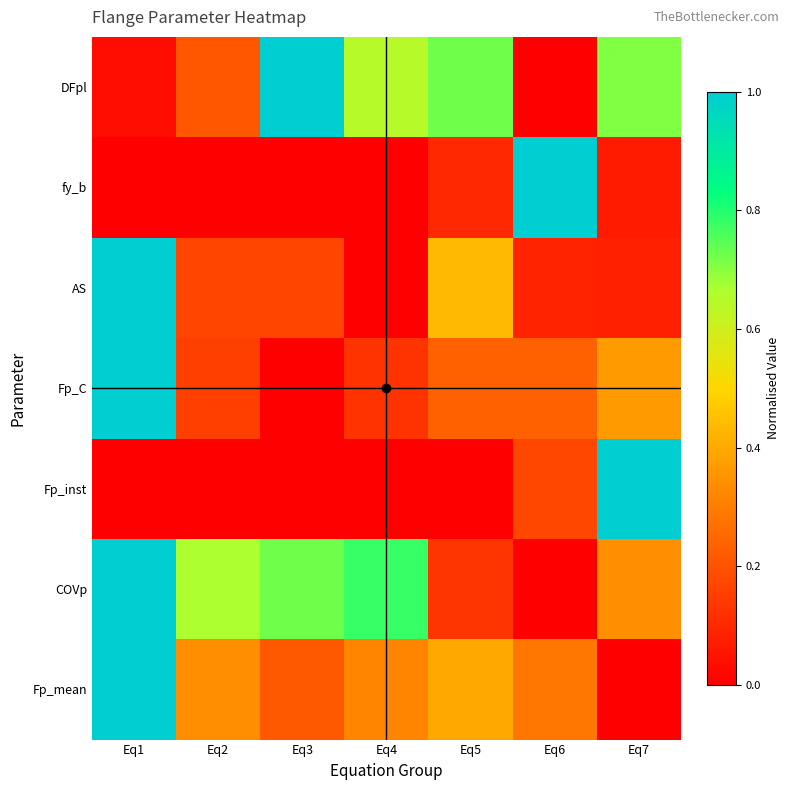

Reading left to right, list all the values displayed in this chart.

DFpl: Eq1=0.0	Eq2=0.2	Eq3=1.0	Eq4=0.6	Eq5=0.7	Eq6=0.0	Eq7=0.7
fy_b: Eq1=0.0	Eq2=0.0	Eq3=0.0	Eq4=0.0	Eq5=0.1	Eq6=1.0	Eq7=0.1
AS: Eq1=1.0	Eq2=0.2	Eq3=0.2	Eq4=0.0	Eq5=0.4	Eq6=0.1	Eq7=0.1
Fp_C: Eq1=1.0	Eq2=0.2	Eq3=0.0	Eq4=0.1	Eq5=0.2	Eq6=0.2	Eq7=0.4
Fp_inst: Eq1=0.0	Eq2=0.0	Eq3=0.0	Eq4=0.0	Eq5=0.0	Eq6=0.2	Eq7=1.0
COVp: Eq1=1.0	Eq2=0.7	Eq3=0.7	Eq4=0.8	Eq5=0.1	Eq6=0.0	Eq7=0.3
Fp_mean: Eq1=1.0	Eq2=0.3	Eq3=0.2	Eq4=0.3	Eq5=0.4	Eq6=0.3	Eq7=0.0